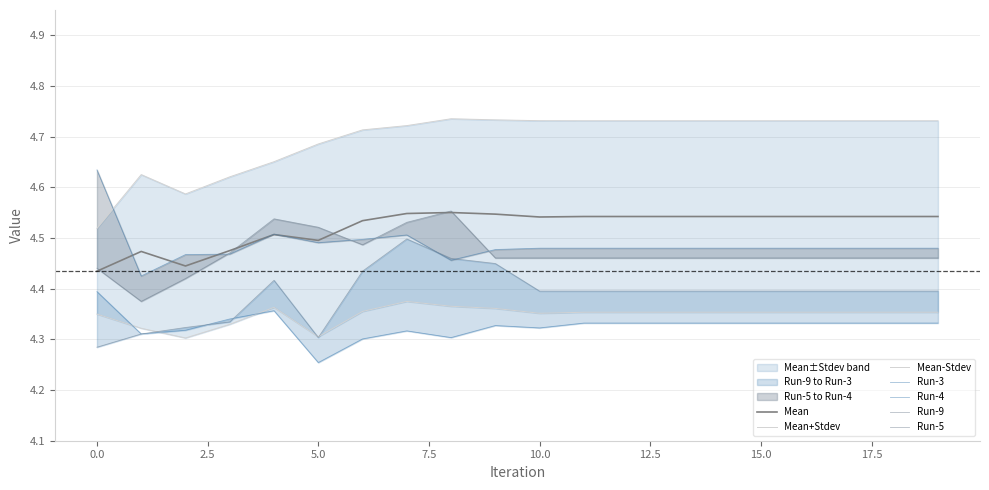

Which series has the widest spread of values?

Run-9